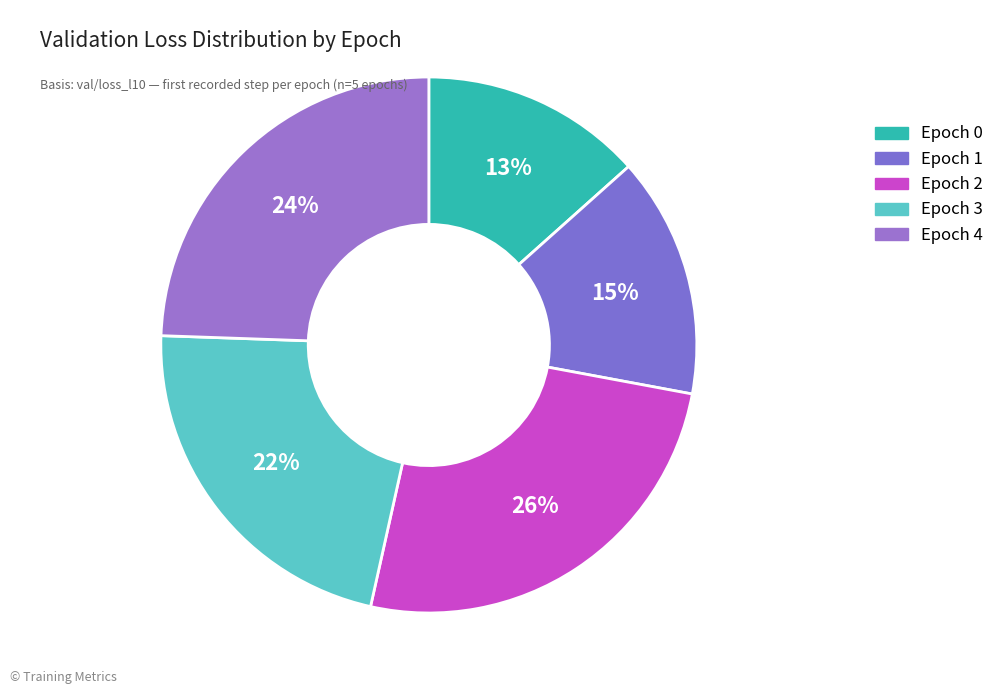

True or false: Epoch 3 accounts for 22% of the total.

True